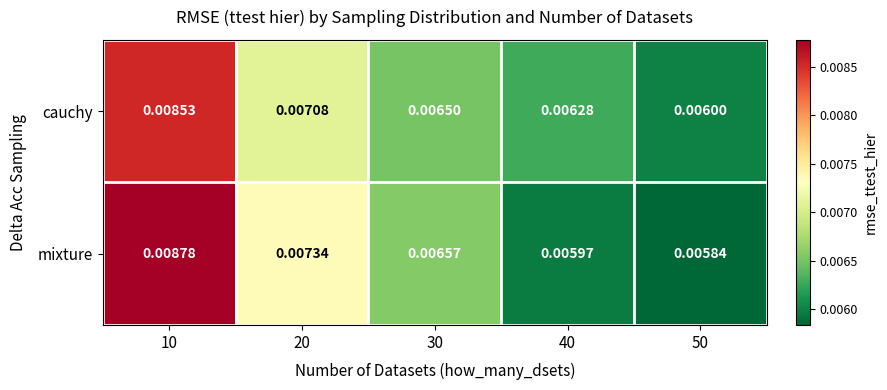

At 10, list the series in order from smallest to largest.

cauchy, mixture